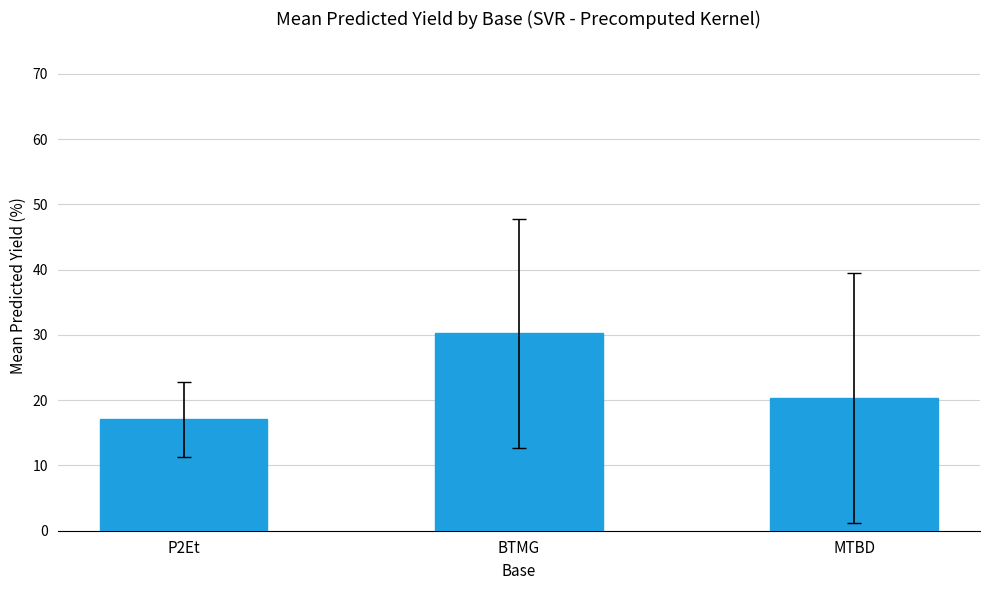

What is the label of the 3rd bar from the left?

MTBD